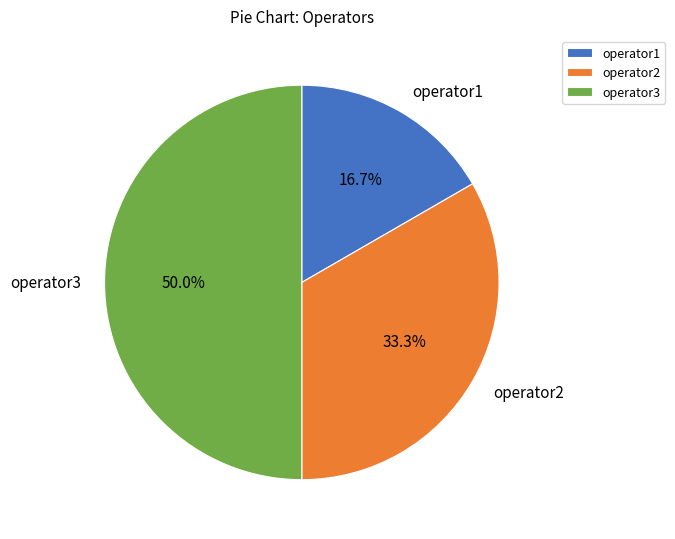

To the nearest percent, what portion does operator3 represent?

50%